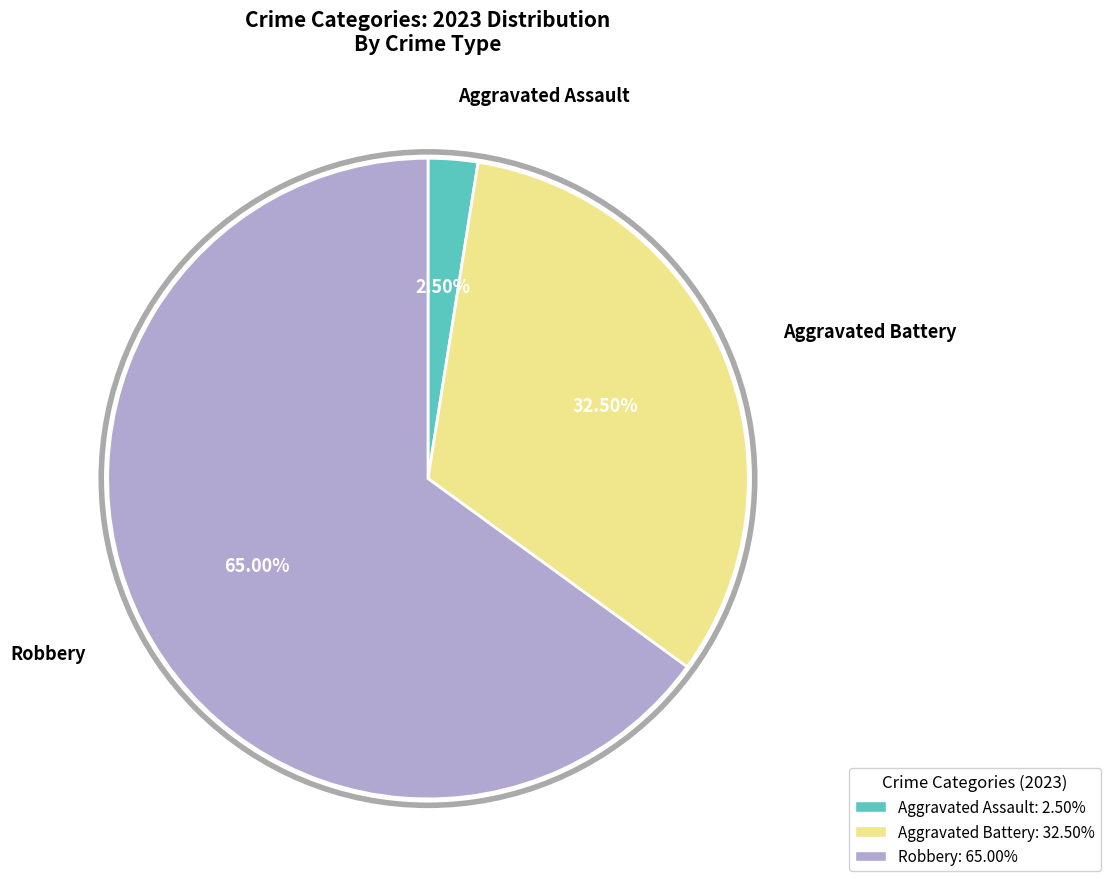

Does any single category account for the majority?

Yes